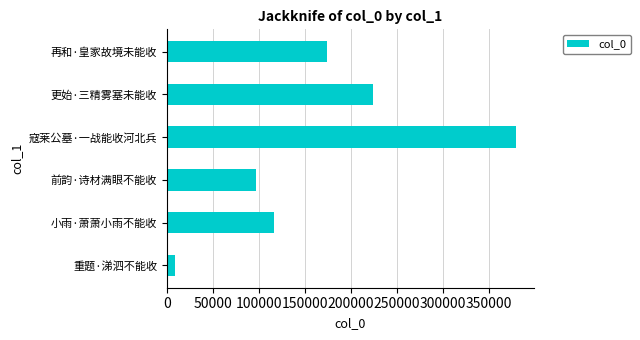

The value at 再和·皇家故境未能收 is 174414. True or false?

True